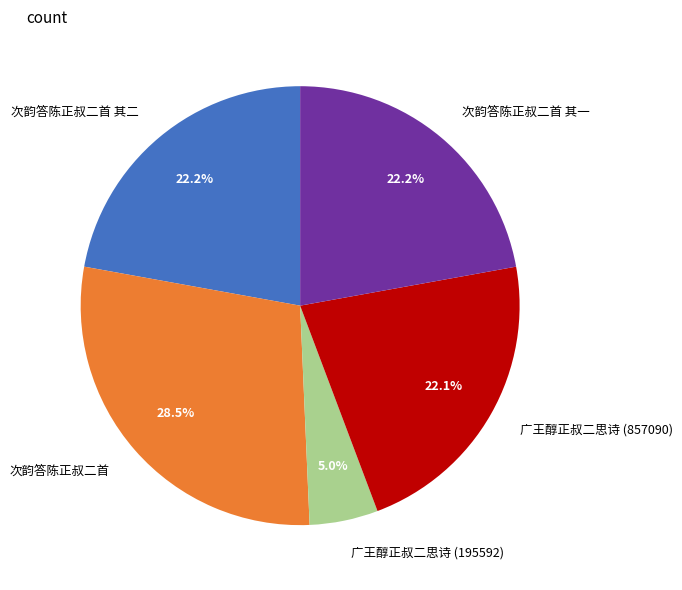

How many slices are in this pie chart?

5